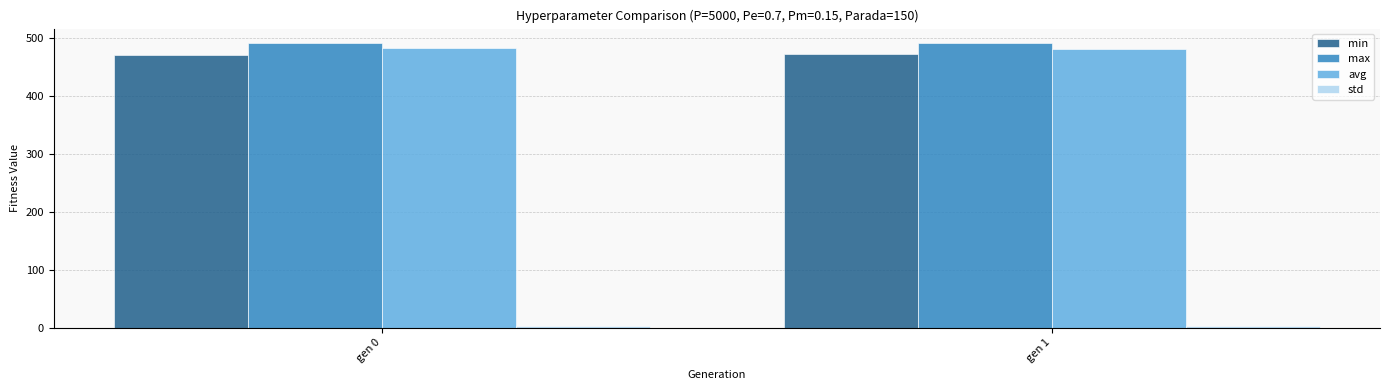

What is the difference between the maximum and minimum values in the max series?

0.2